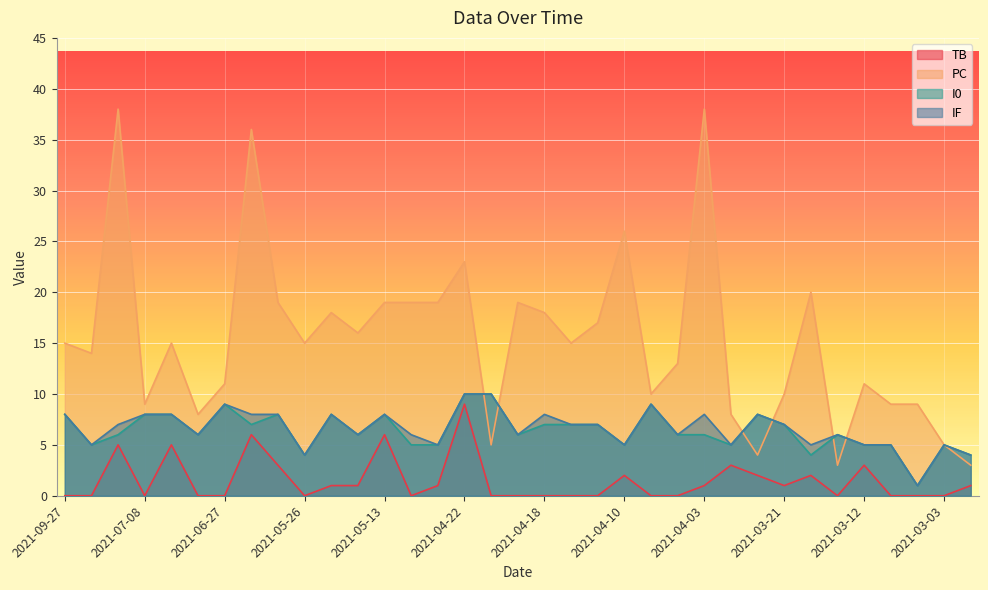

What is the spread (max minus min) of values at 2021-05-08?

18